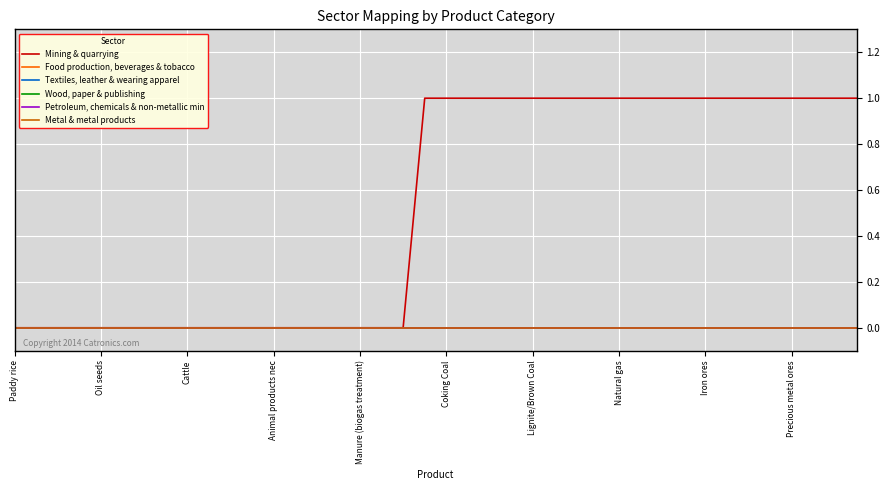

Is this an area chart (filled region under the line)?

No